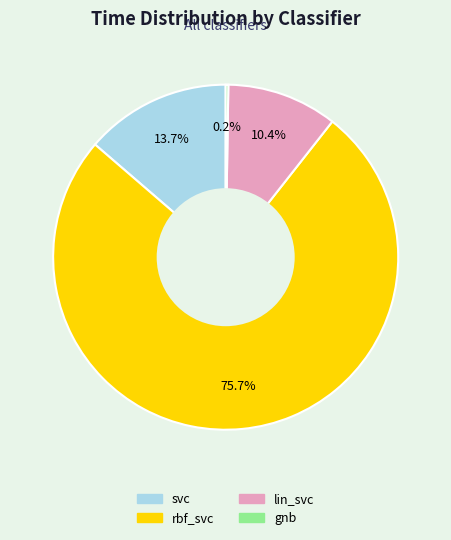

Which category has the biggest portion of the pie?

rbf_svc